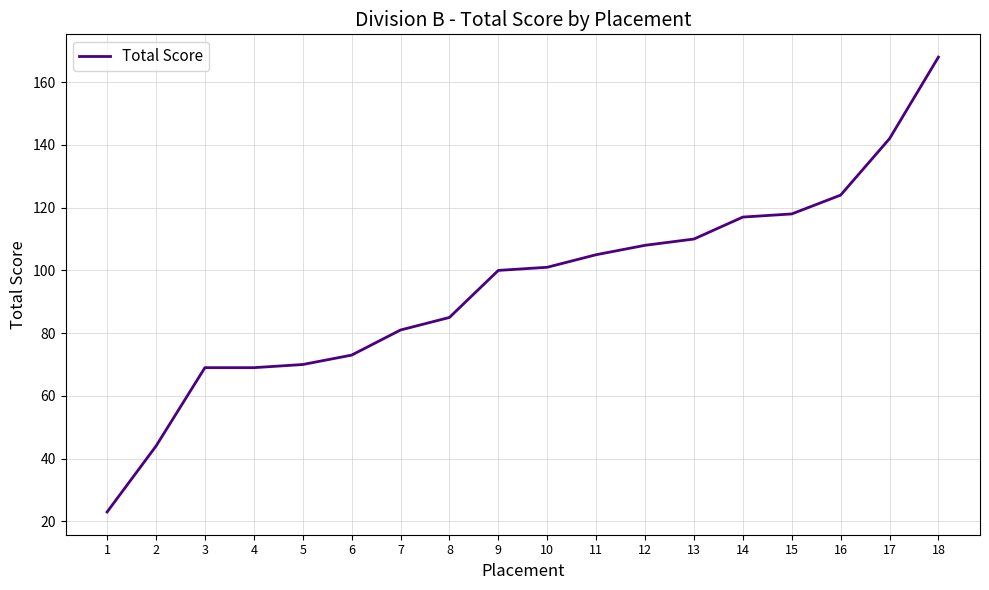

What value does the data have at 16?

124